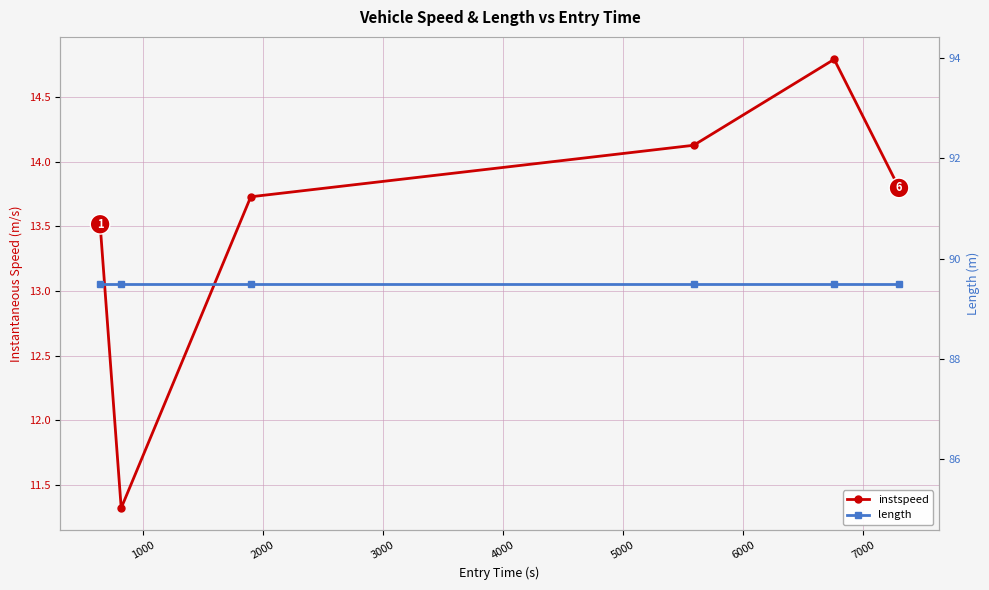

What is the sum of all instspeed values?

81.3